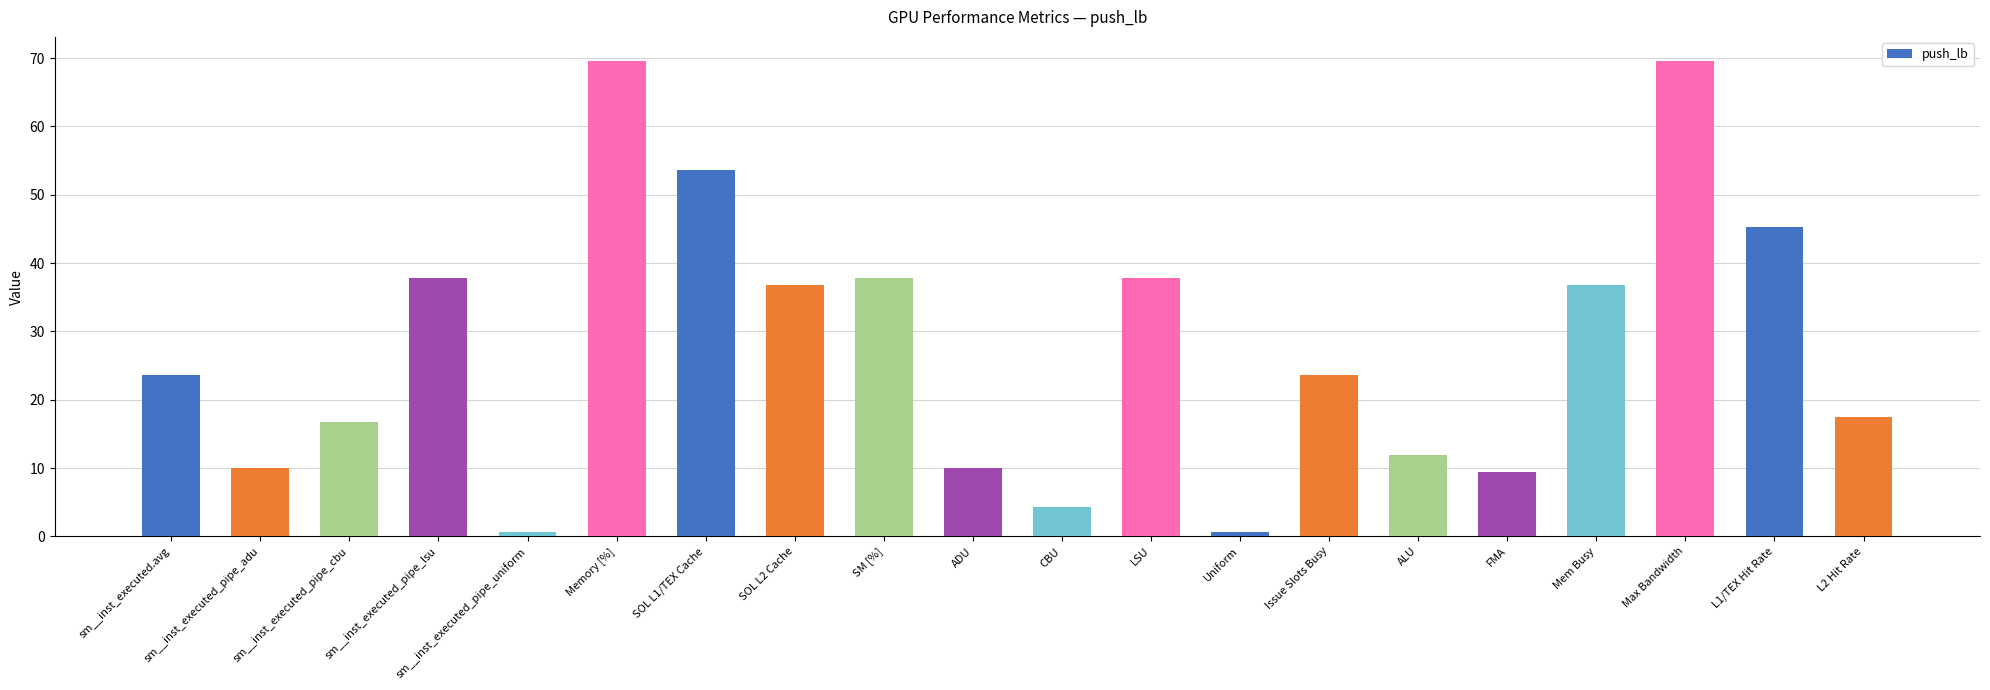

What is the difference between the values at L2 Hit Rate and sm__inst_executed_pipe_adu?

7.4